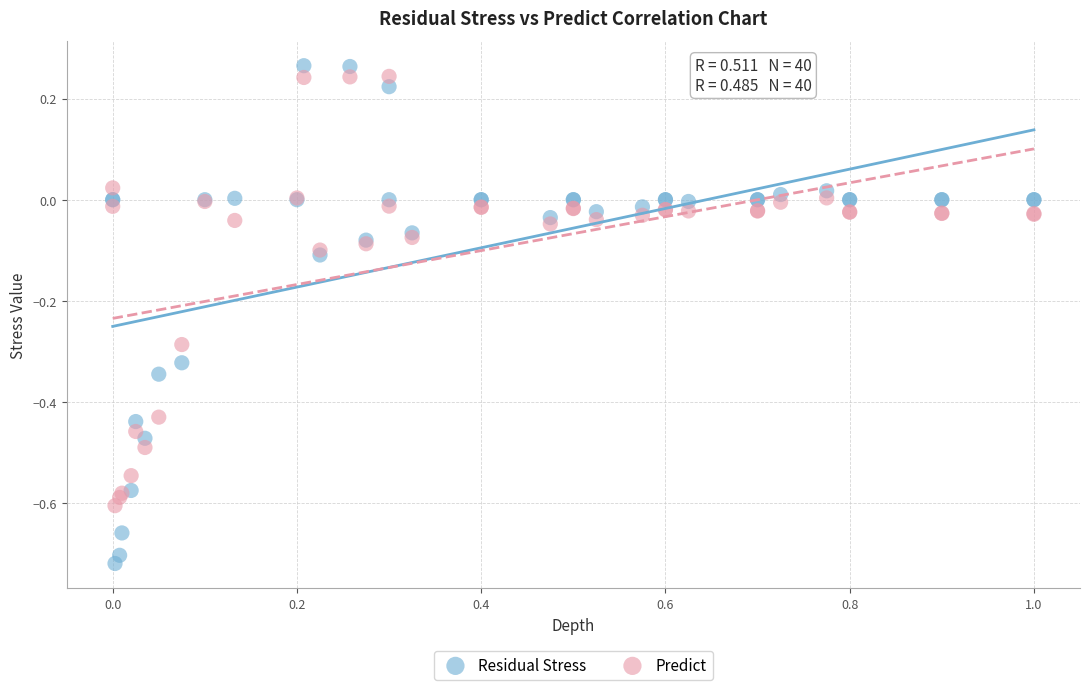

Which series has the widest spread of Y values?

Residual Stress